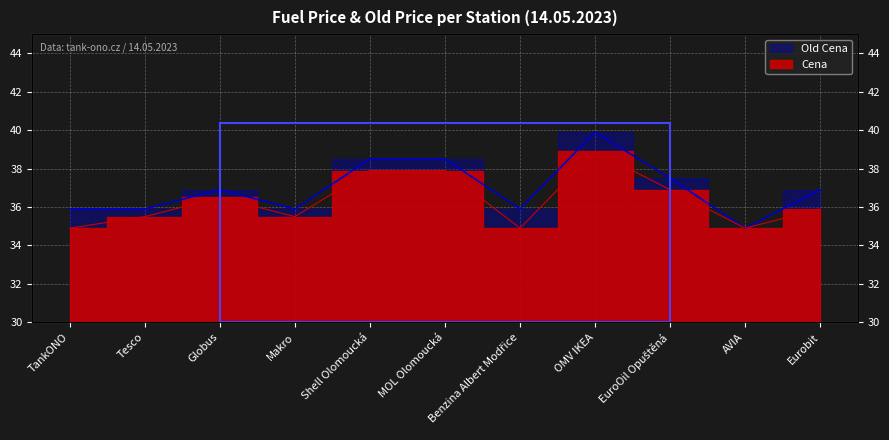

Is it true that Old Cena equals 24.4 at Benzina Albert Modřice?

False